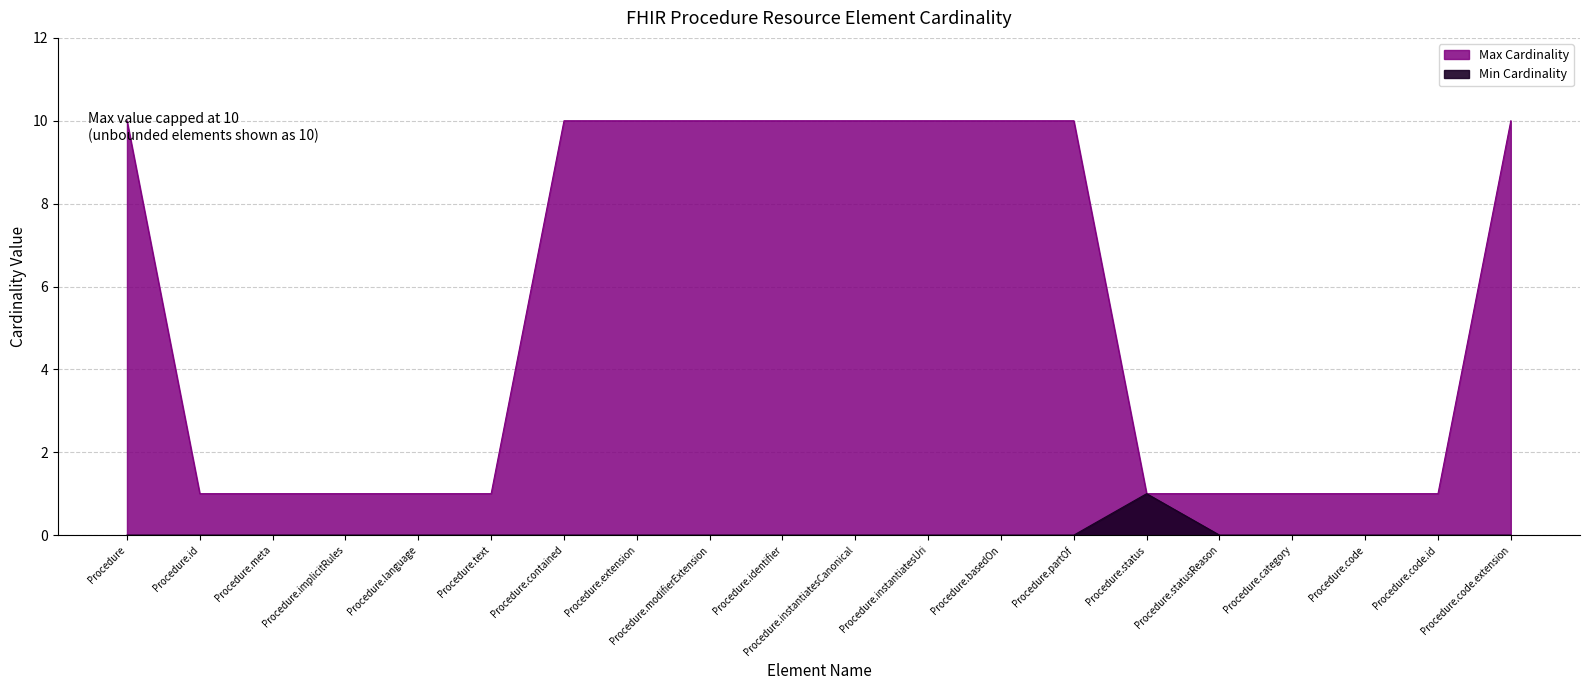

What are all the series names shown in the legend?

Min Cardinality, Max Cardinality